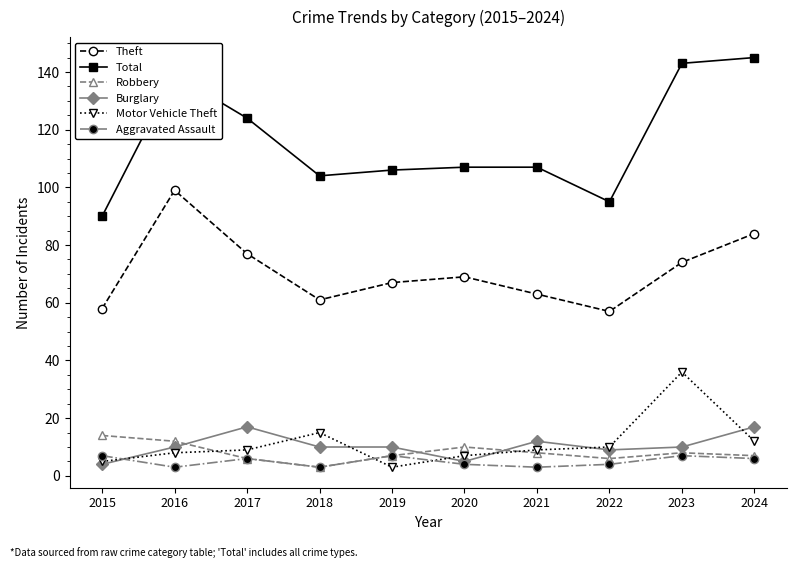

True or false: Total has a value of 95 at 2022.

True